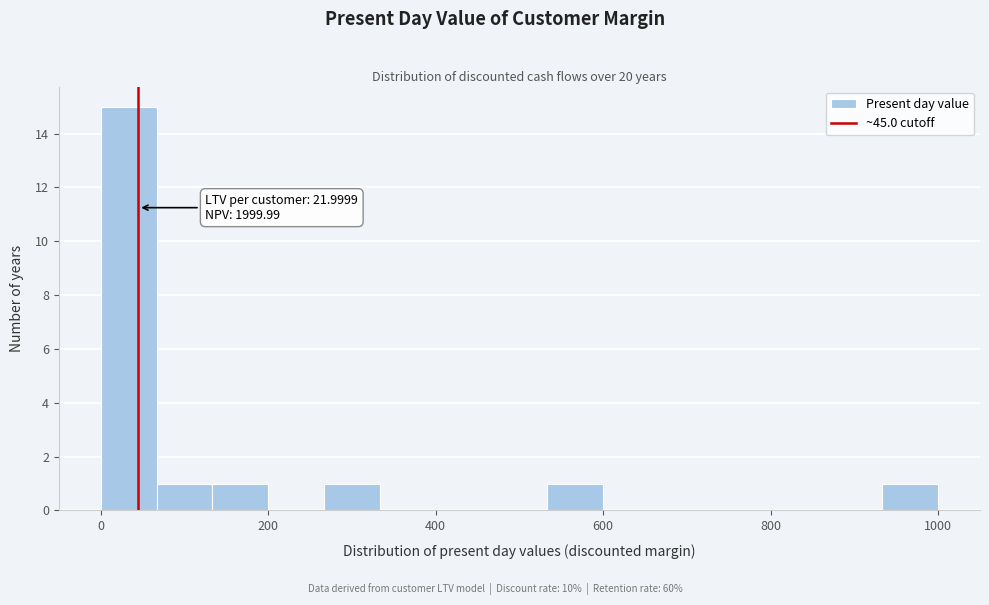

Read against the x-axis, roughly where is the centre of the tallest bar?

40